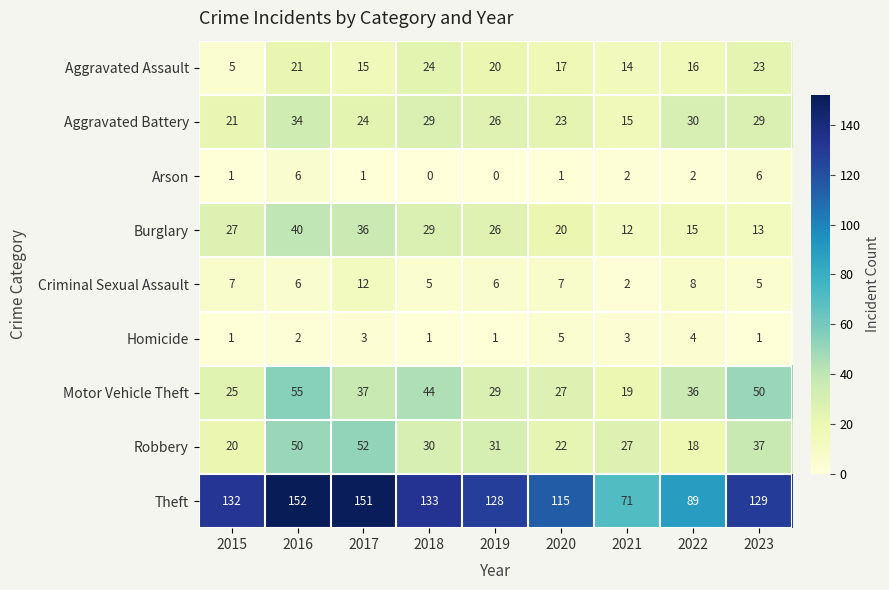

Which category has the highest value in the Aggravated Battery series?

2016